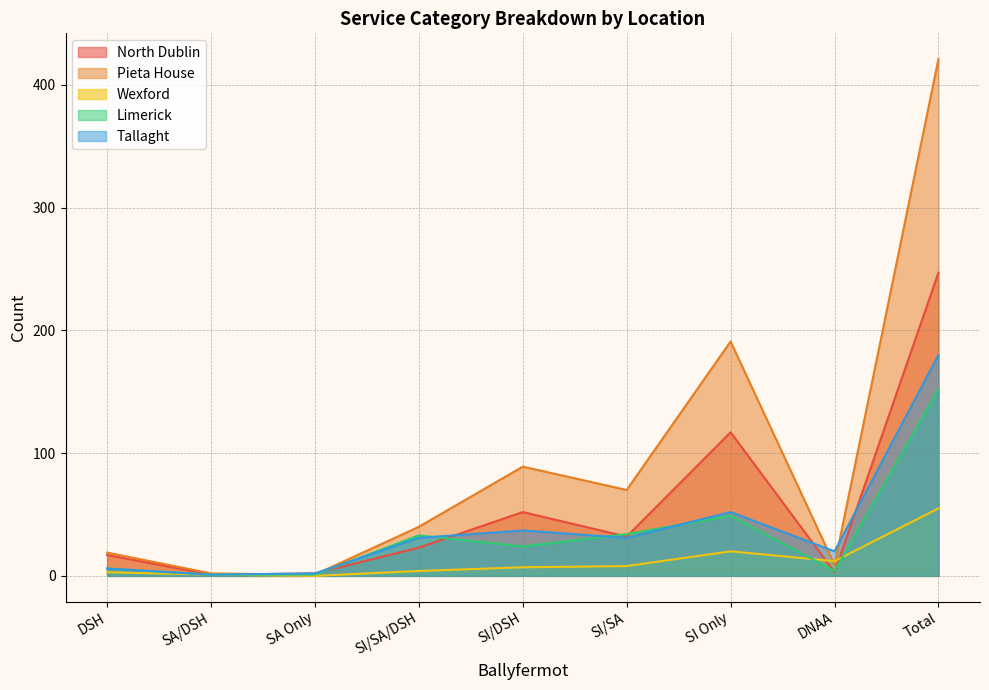

What is the difference between the highest and lowest values at SA Only?

2